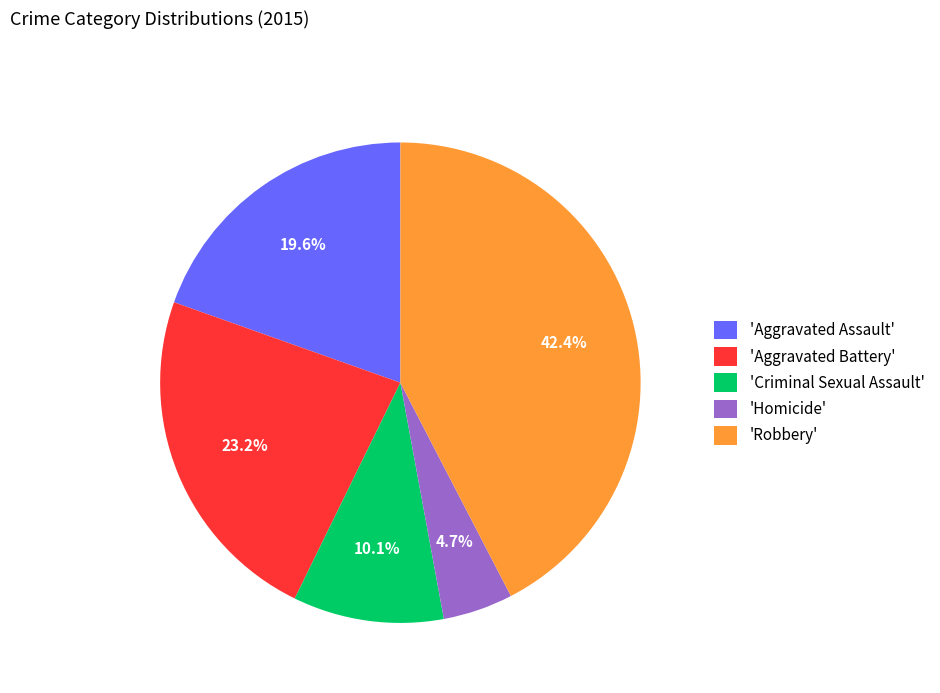

To the nearest percent, what is the difference between the largest and smallest slice percentages?

38%